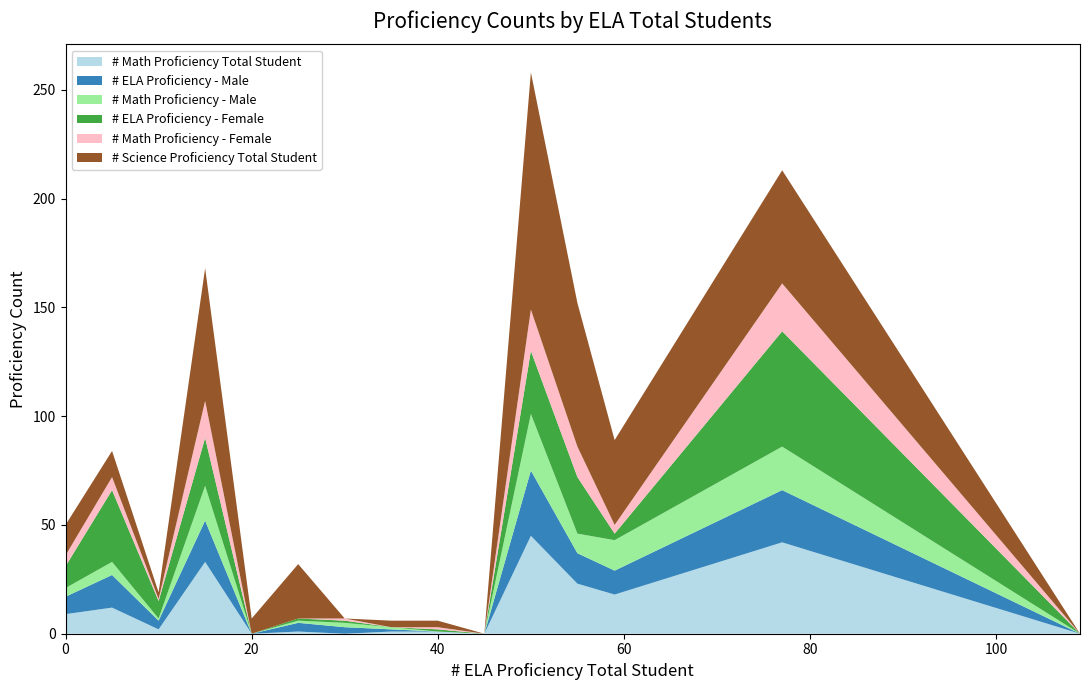

Reading left to right, what are all the values shown in this chart?

# Math Proficiency Total Student: 9	12	2	33	0	1	0	1	1	0	45	23	18	42	0
# ELA Proficiency - Male: 8	15	4	19	0	4	3	1	0	0	30	14	11	24	0
# Math Proficiency - Male: 4	6	1	16	0	1	2	1	0	0	26	9	14	20	0
# ELA Proficiency - Female: 10	33	8	22	0	1	1	0	1	0	29	26	3	53	0
# Math Proficiency - Female: 5	6	1	17	0	0	1	0	1	0	19	14	4	22	0
# Science Proficiency Total Student: 14	12	3	61	7	25	0	3	3	0	109	66	39	52	0